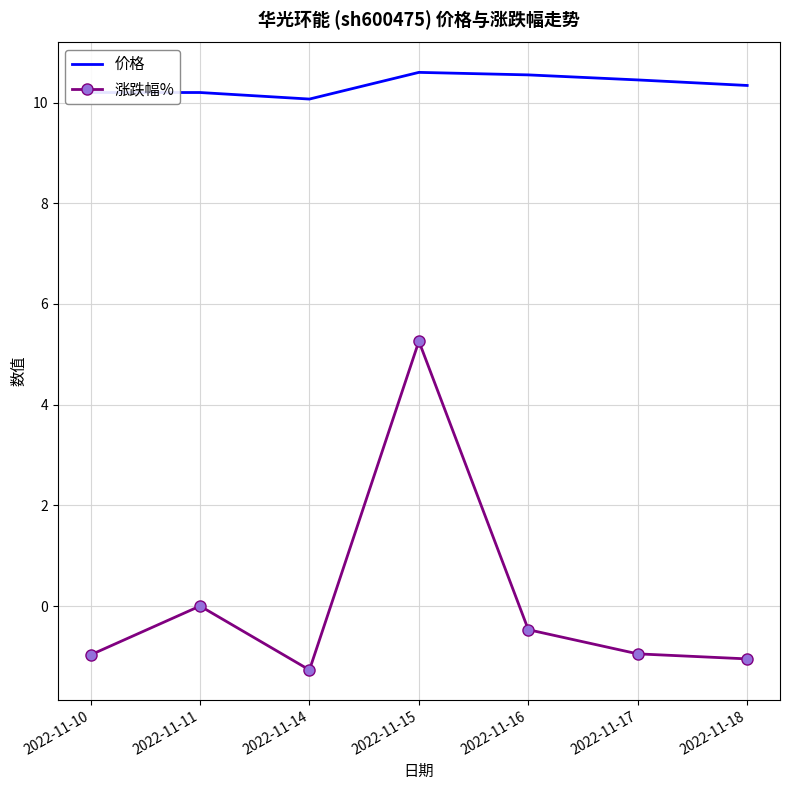

Rank the series at 2022-11-14 from highest to lowest value.

价格, 涨跌幅%